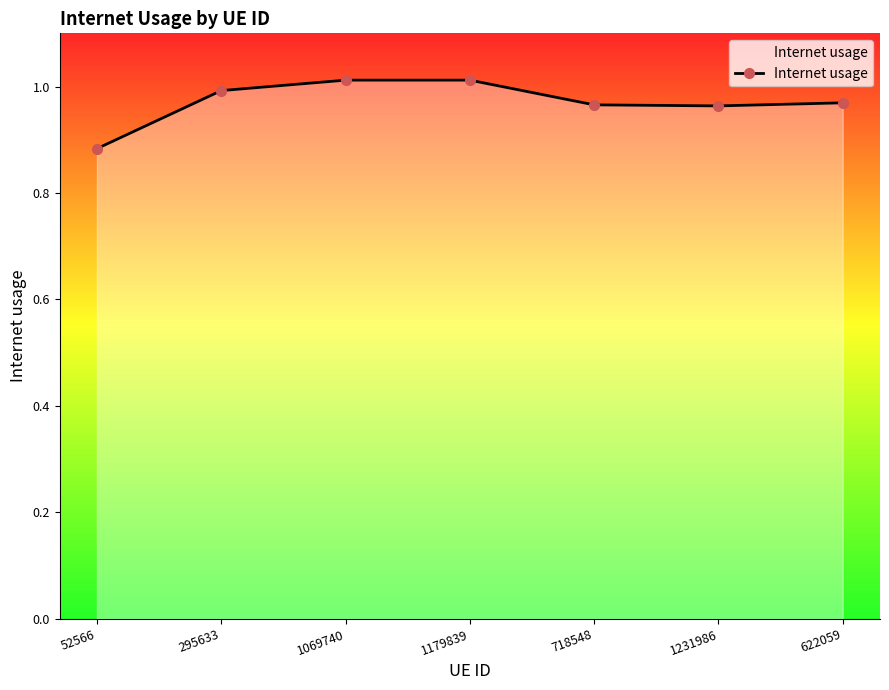

Between 1179839 and 52566, which is larger?

1179839